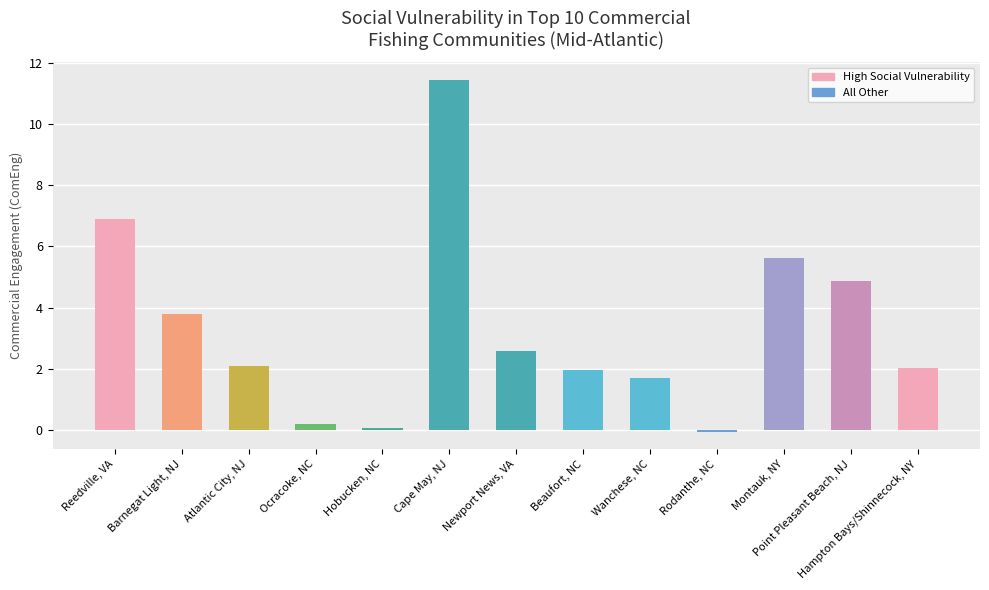

At which category is the sum across all series the highest?

Cape May, NJ